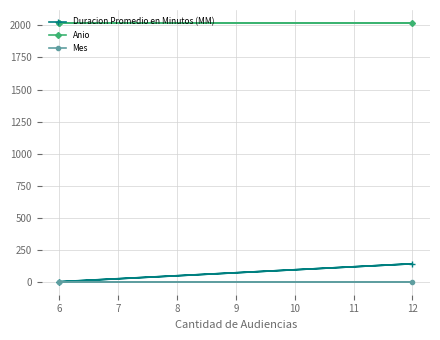

Rank the series at 6 from lowest to highest value.

Duracion Promedio en Minutos (MM), Mes, Anio